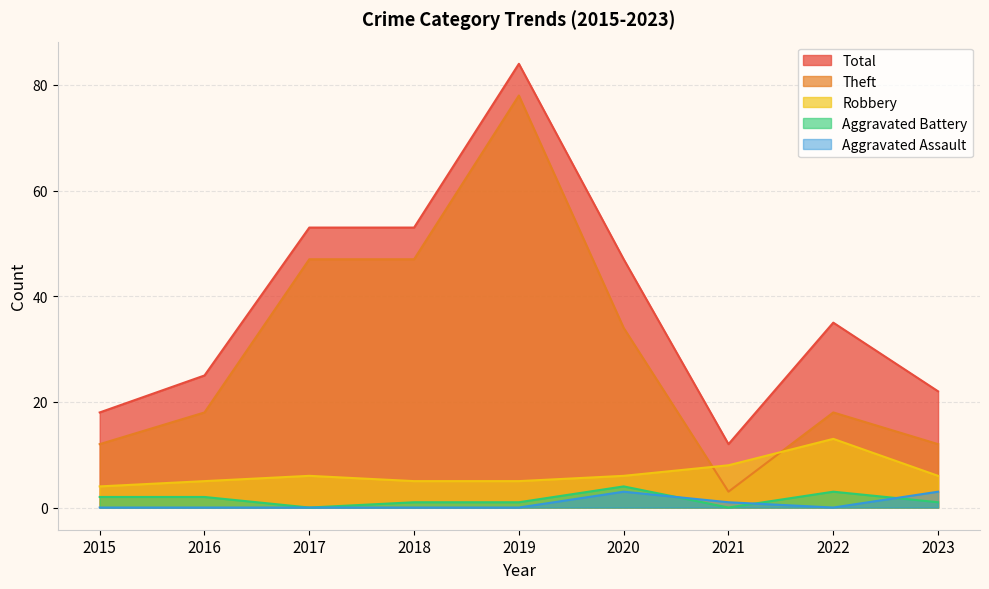

How many lines are shown in the chart?

5